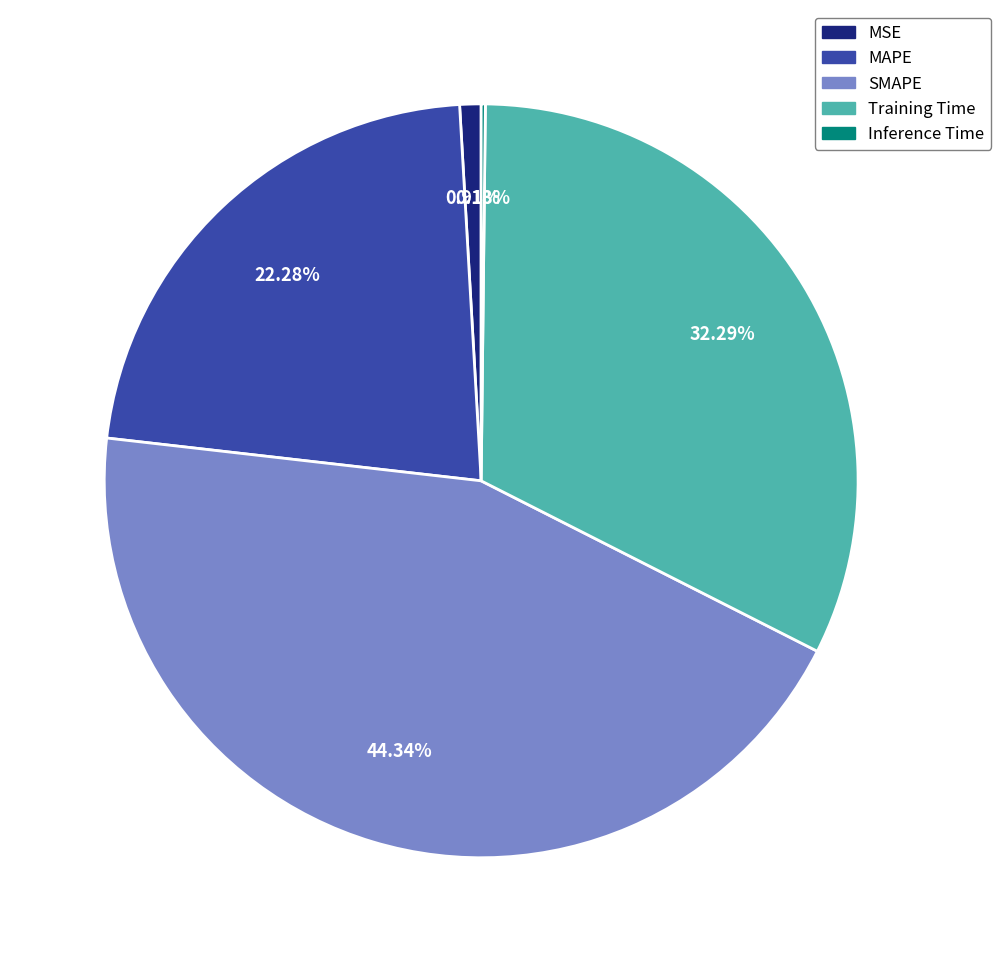

Which has a higher value, Training Time or MSE?

Training Time